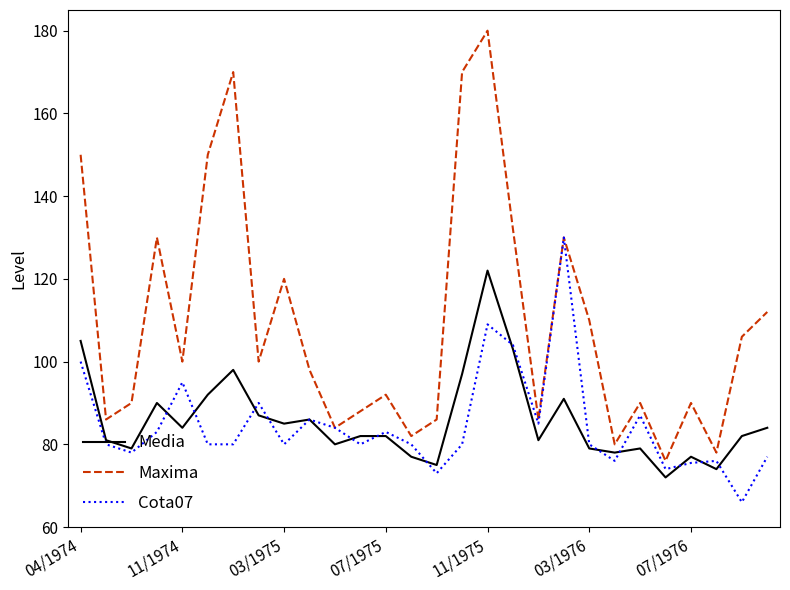

Rank the series by their maximum value, from lowest to highest.

Media, Cota07, Maxima